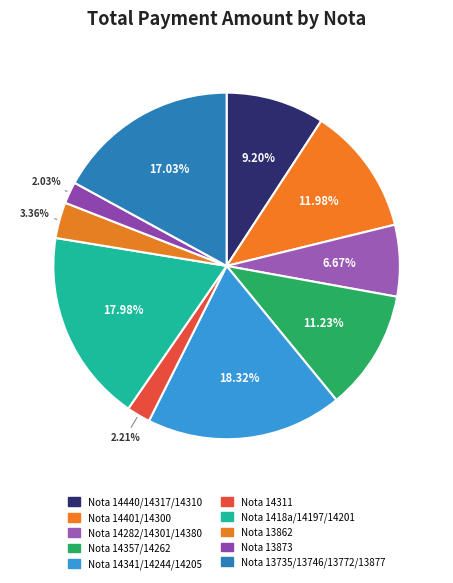

Approximately how many times larger is the value at Nota 14341/14244/14205 compared to Nota 14401/14300?

1.5